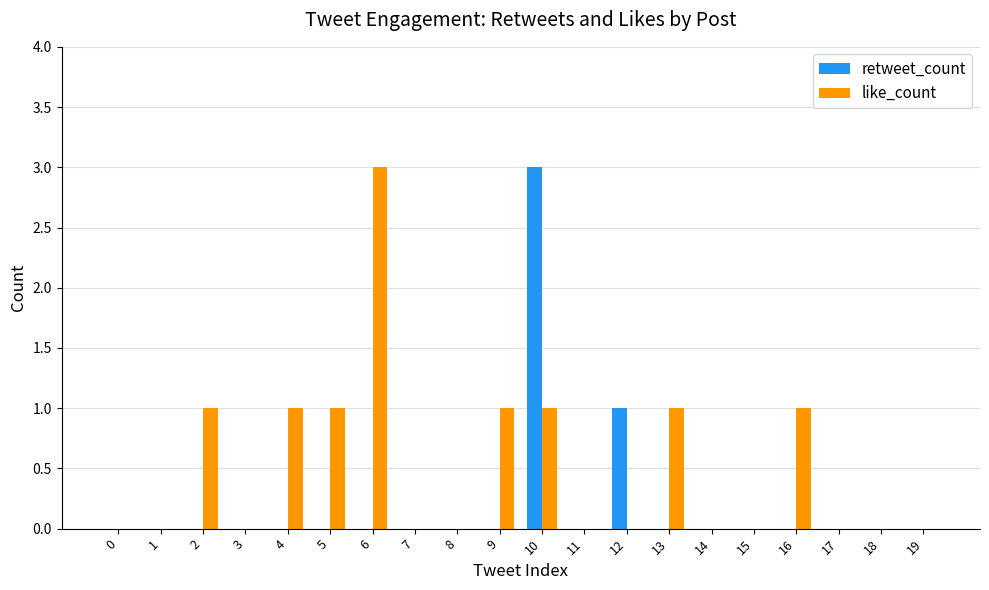

True or false: like_count has a value of 1 at 0.

False